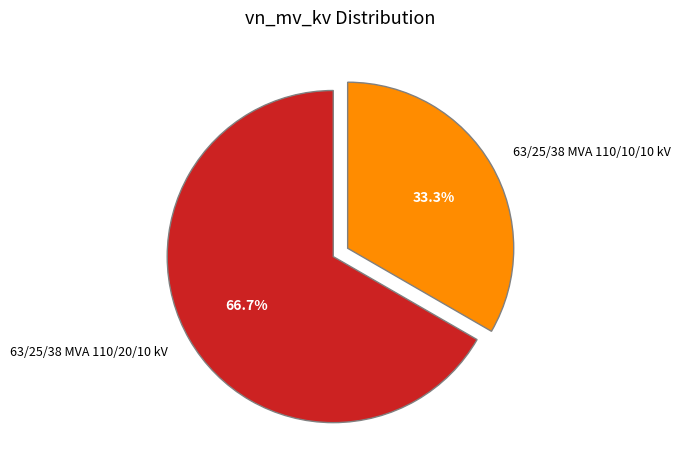

What percentage is the 63/25/38 MVA 110/10/10 kV slice, to the nearest percent?

33%